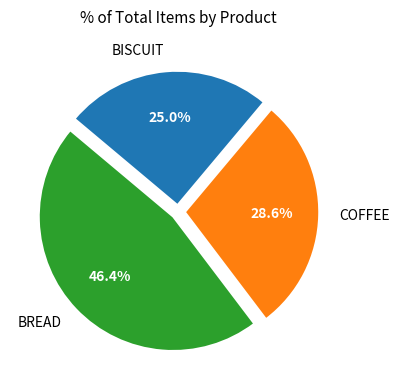

Rank the categories by value from lowest to highest.

BISCUIT, COFFEE, BREAD